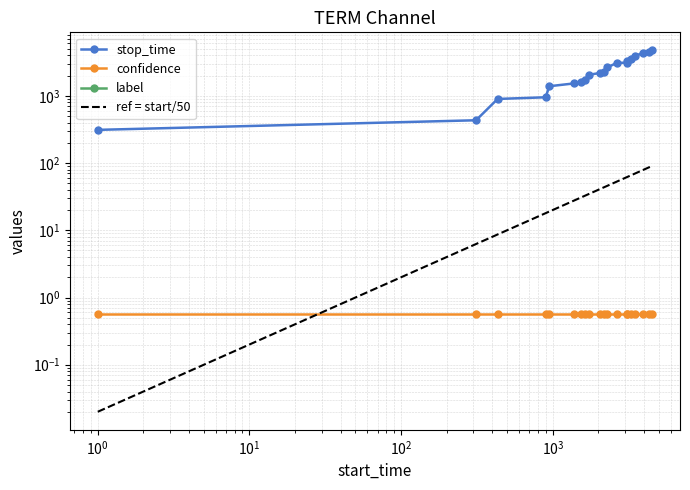

How many lines are shown in the chart?

4